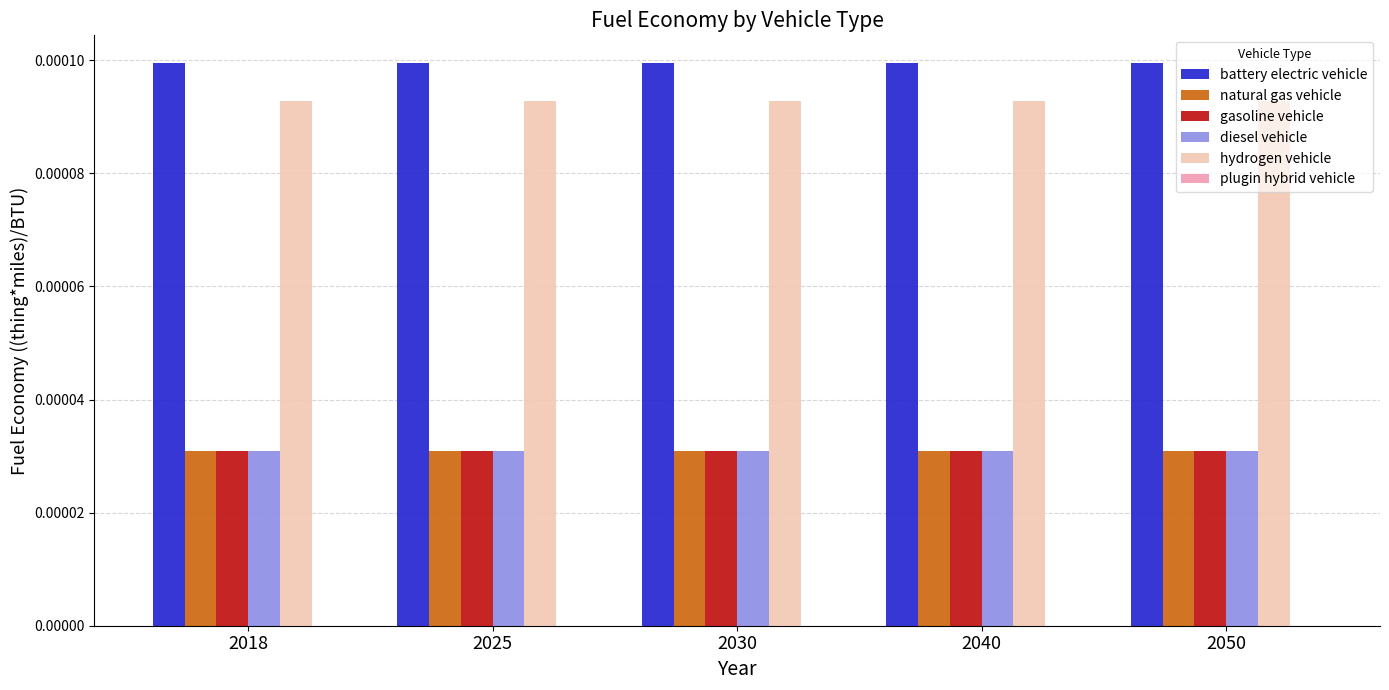

At how many categories does at least one series exceed 0?

5